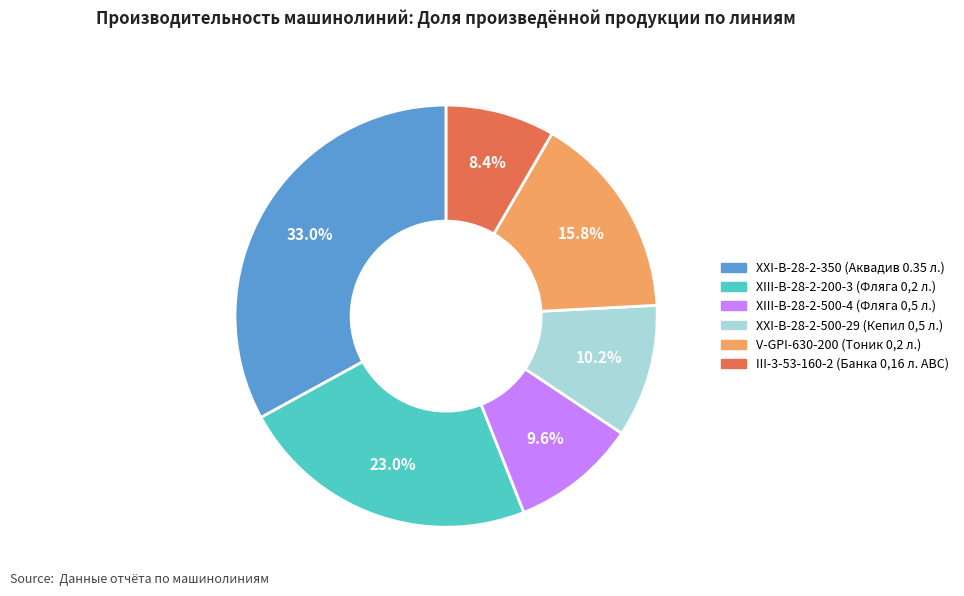

The XIII-В-28-2-200-3 (Фляга 0,2 л.) slice represents 34% of the pie. True or false?

False